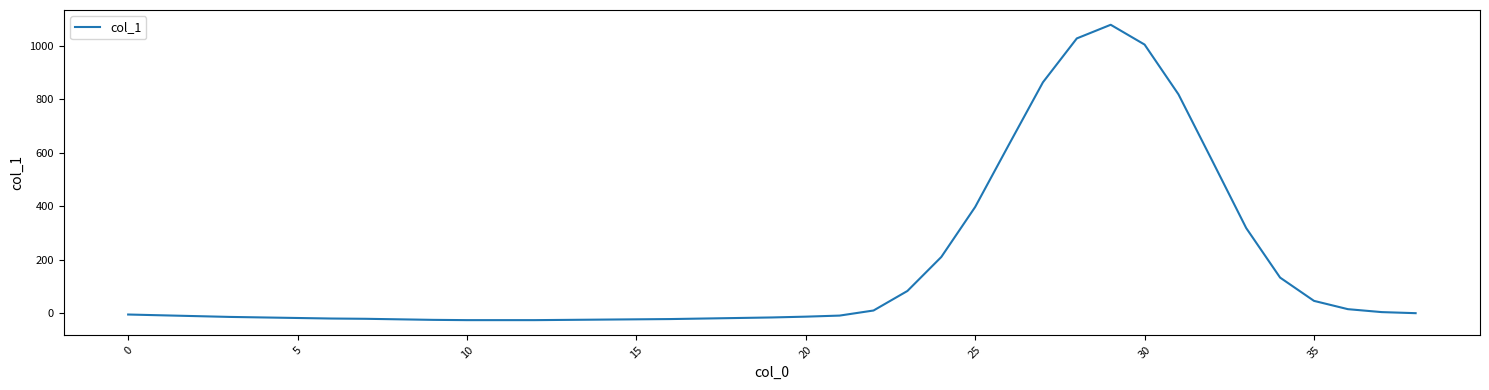

What is the maximum value shown in the chart?

1079